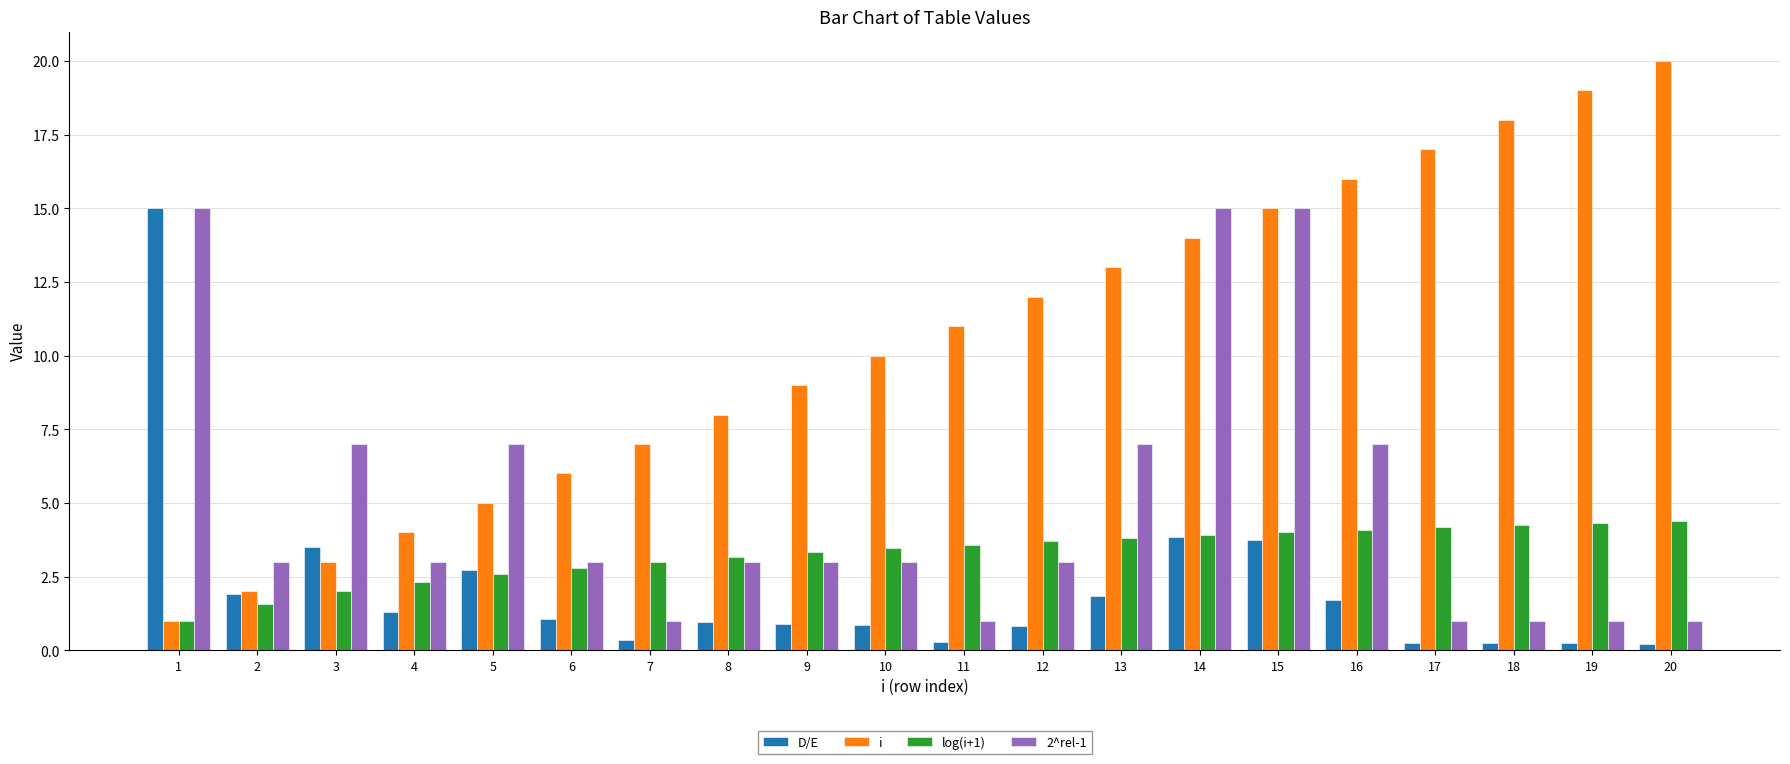

Is it true that i equals 5.3 at 19?

False